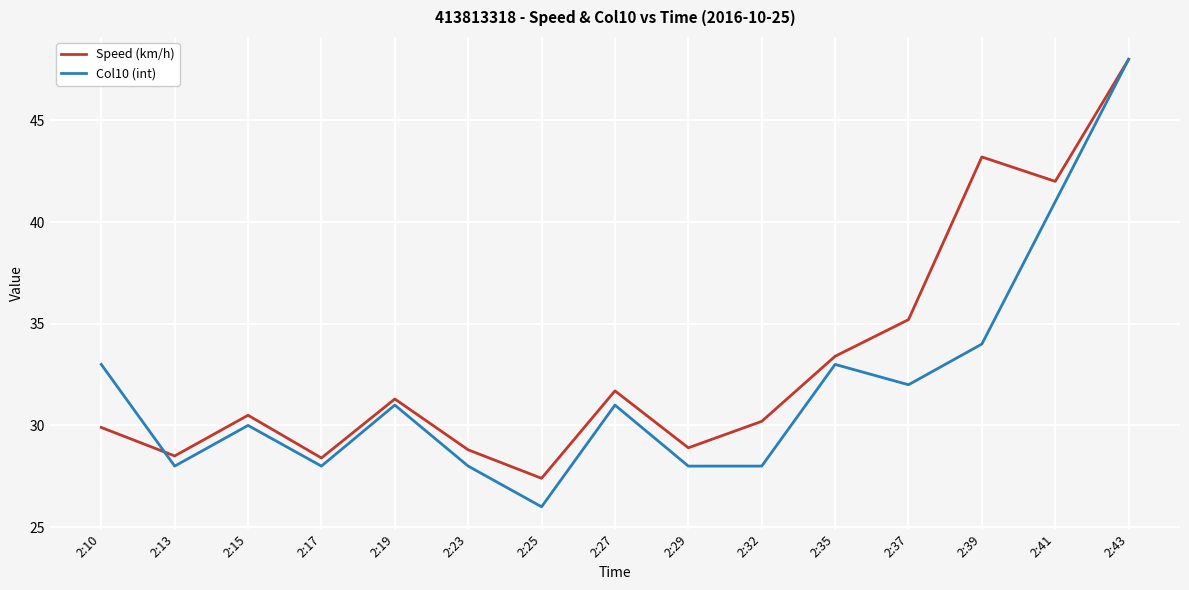

Is the value of Col10 (int) at 2:43 greater than the value of Speed (km/h) at 2:23?

Yes